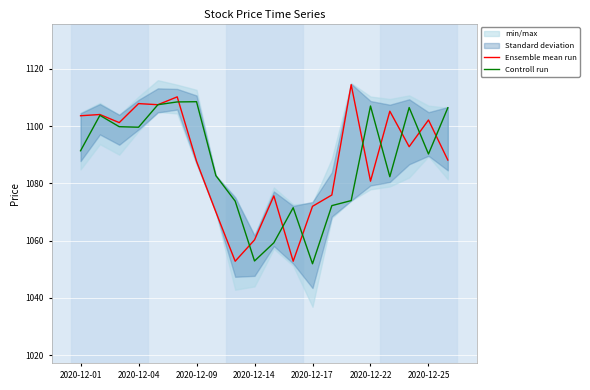

What is the label of the 20th point from the right?

2020-12-01